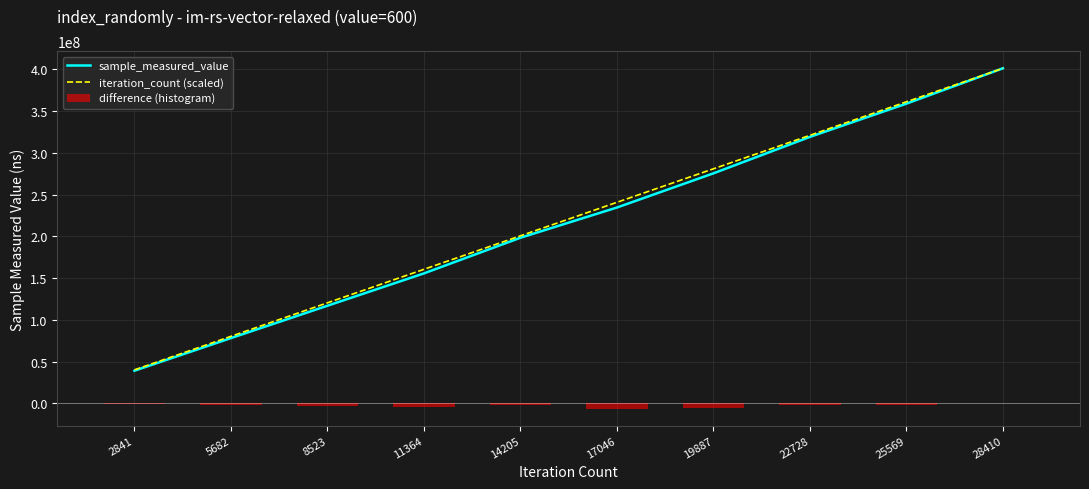

Which series has the largest range (max minus min)?

sample_measured_value